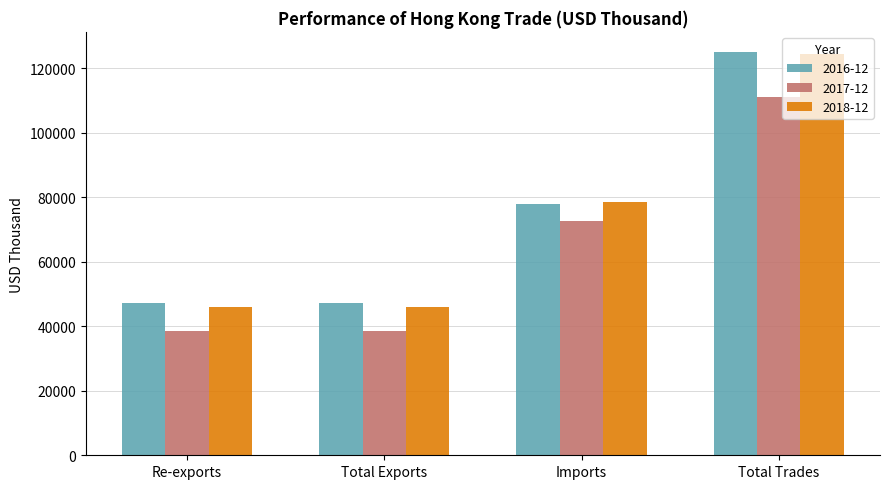

The value of 2018-12 at Total Exports is 80220.8. True or false?

False